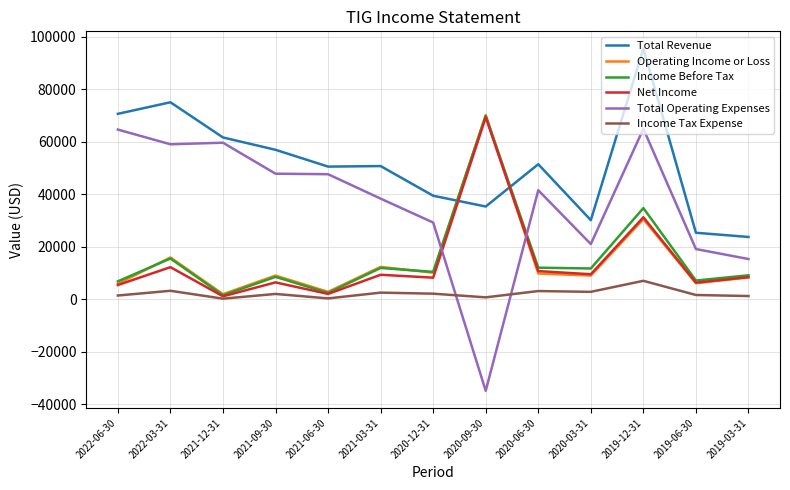

Is the value of Total Revenue at 2021-09-30 greater than the value of Total Operating Expenses at 2019-12-31?

No